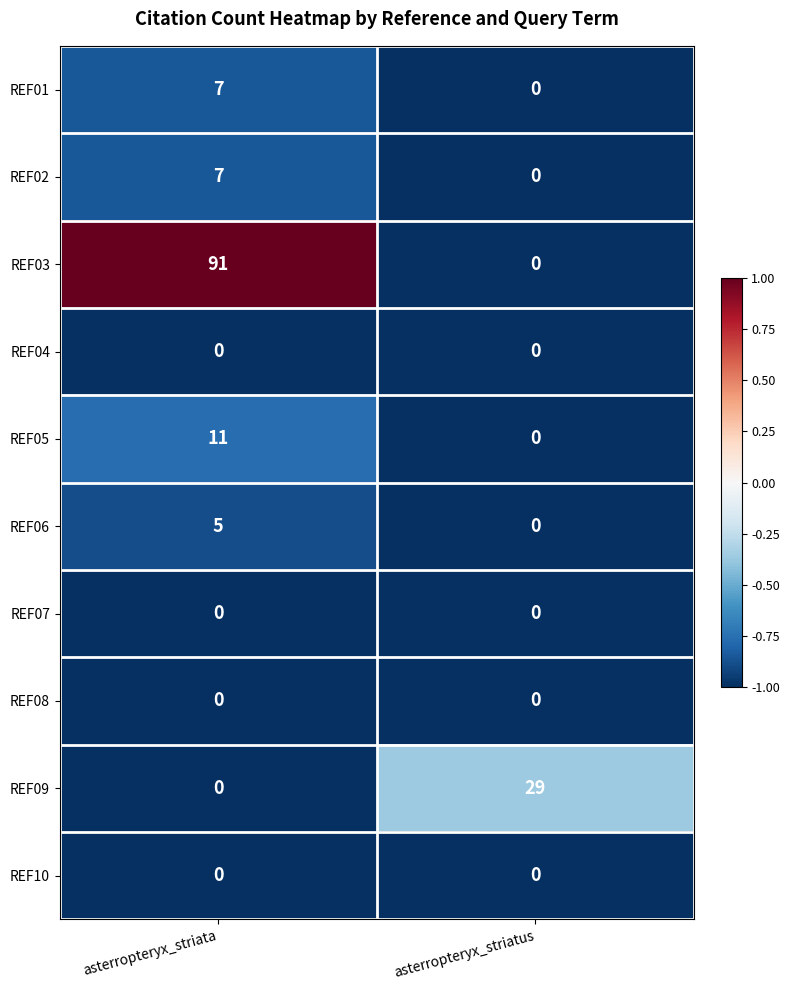

Which category has the highest value in the REF05 series?

asterropteryx_striata